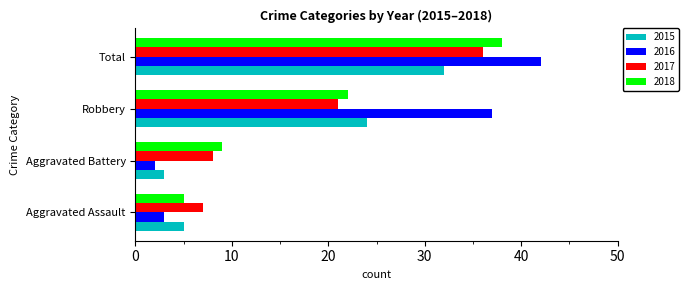

Is it true that 2018 equals 9 at Aggravated Battery?

True